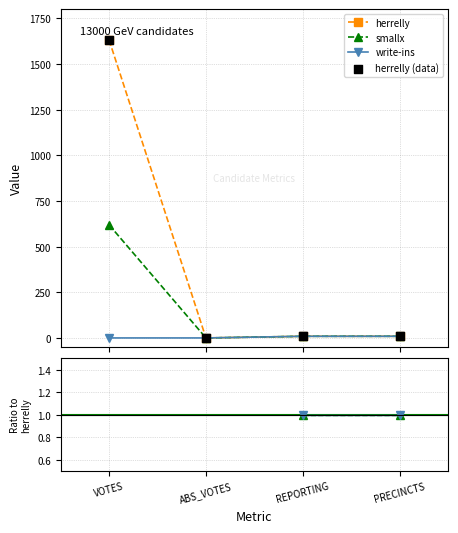

Which series has the largest total across all categories?

herrelly